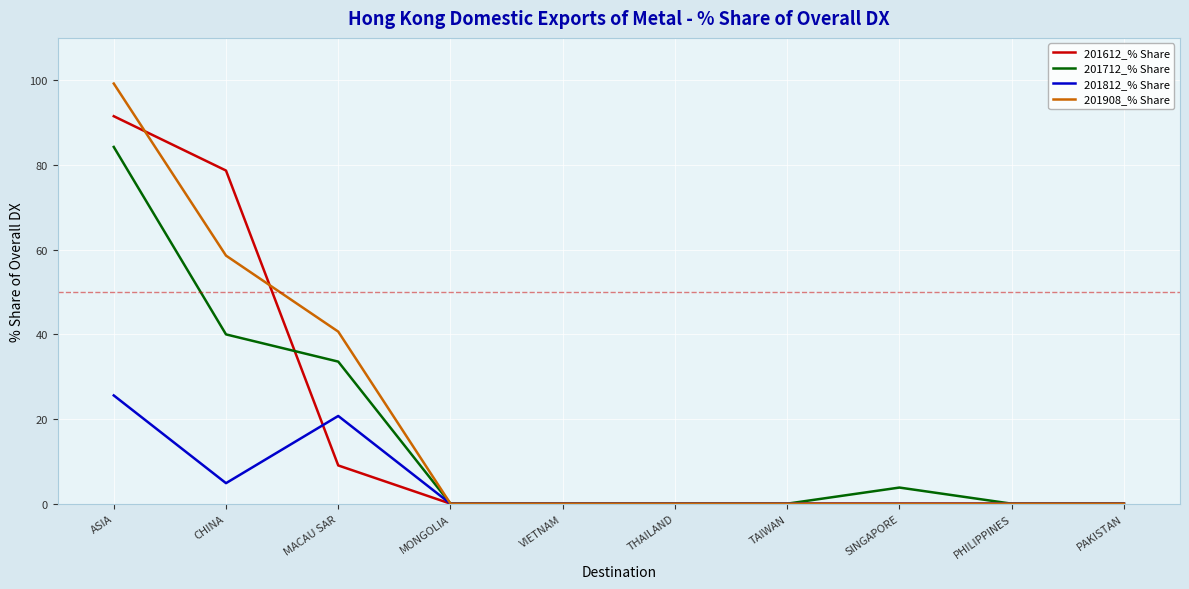

Rank the series at ASIA from lowest to highest value.

201812_% Share, 201712_% Share, 201612_% Share, 201908_% Share